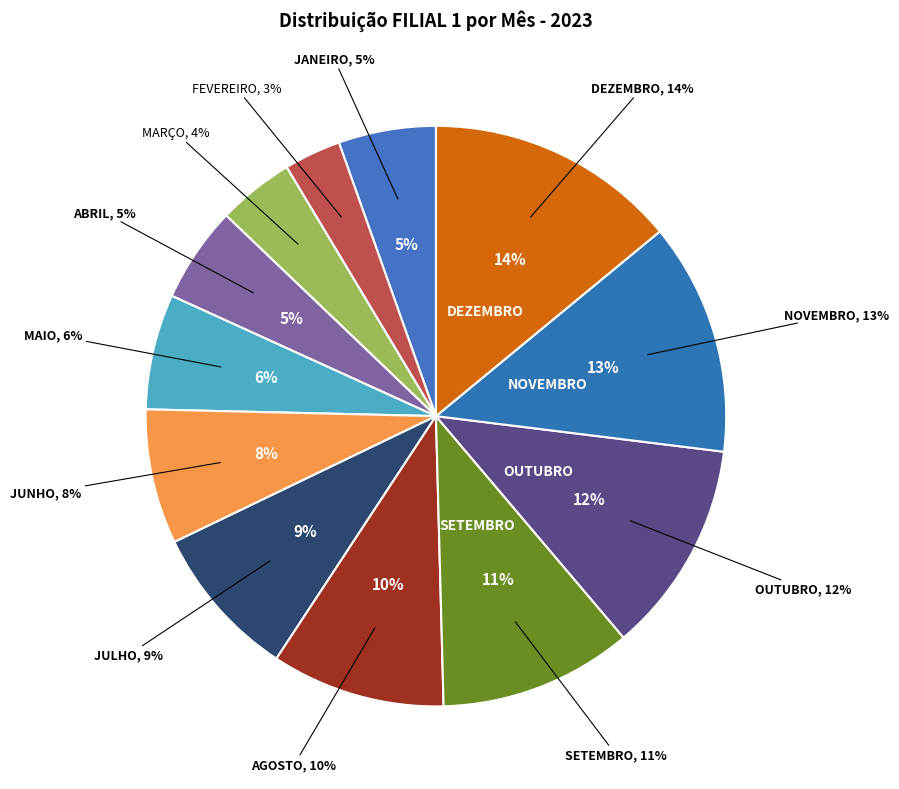

True or false: AGOSTO accounts for 19% of the total.

False